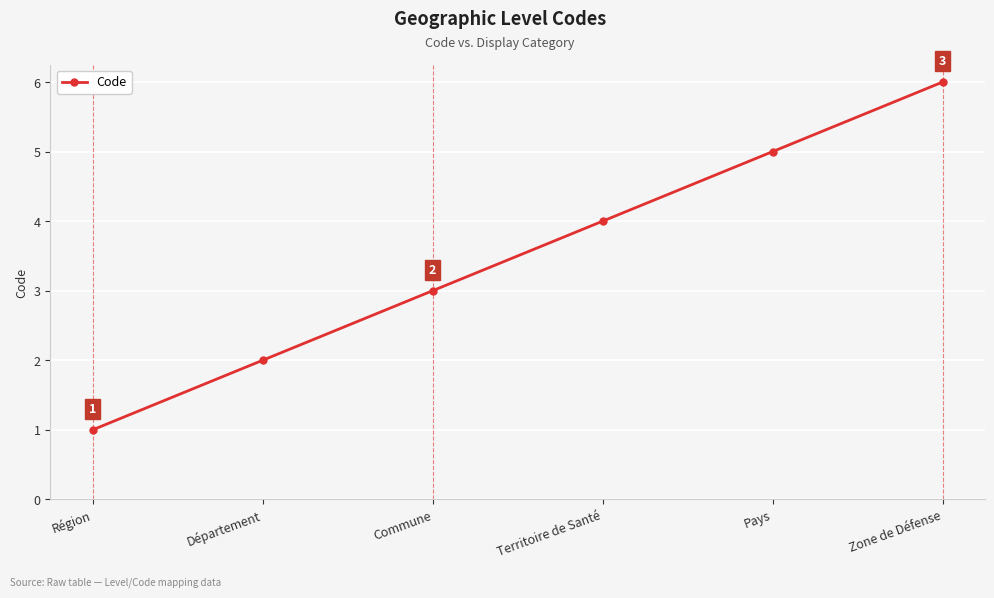

How many data points are less than 4?

3